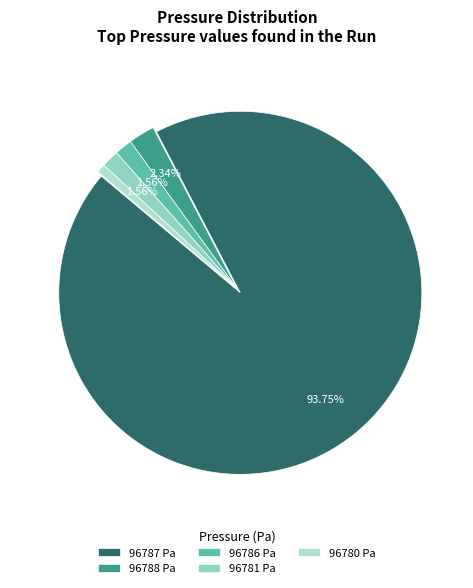

Does 96787 represent more than half of the total?

Yes